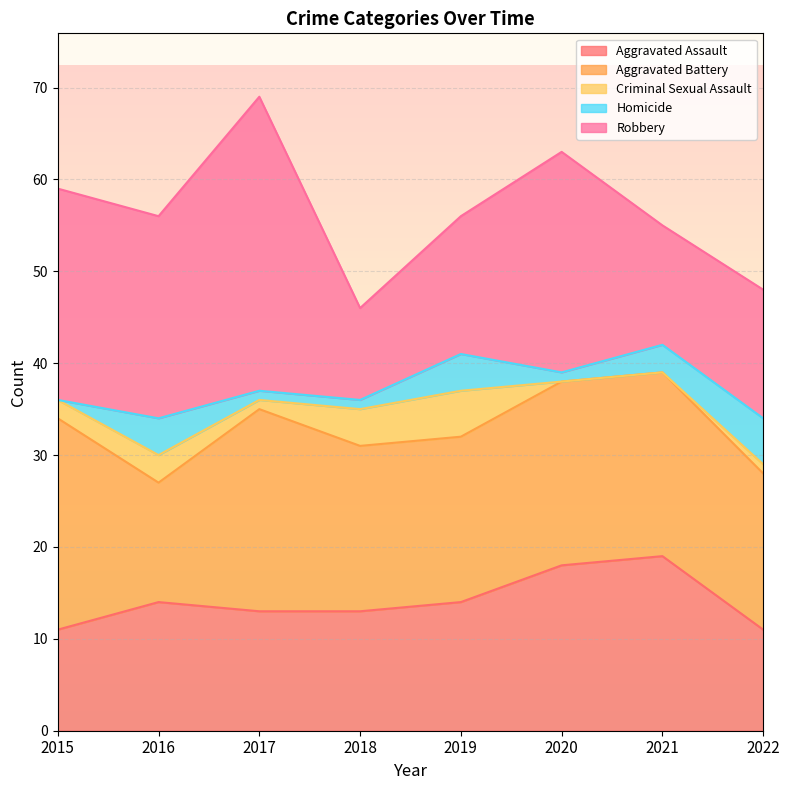

What is the difference between the Criminal Sexual Assault values at 2016 and 2019?

2